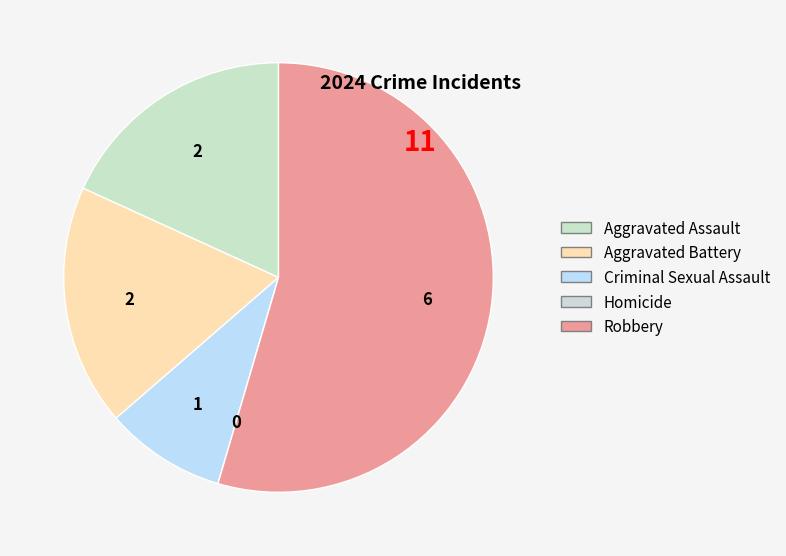

Is there any slice that represents more than half of the pie?

Yes